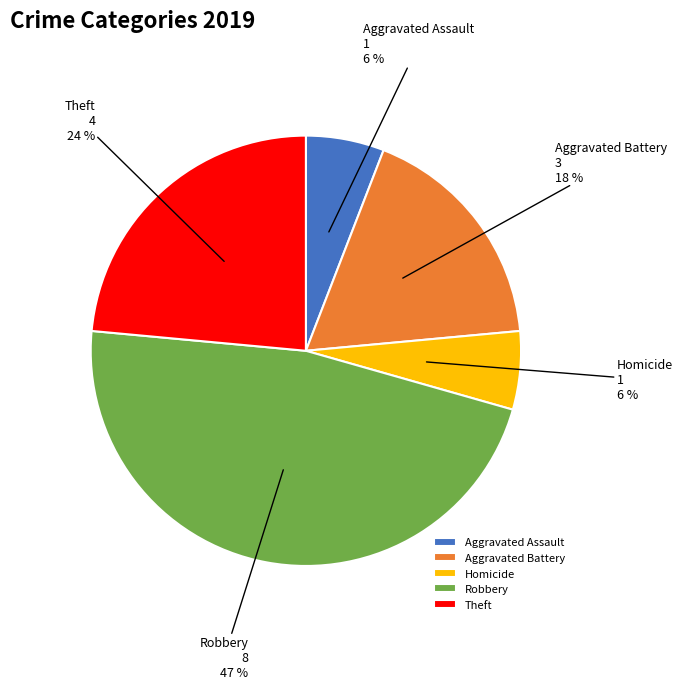

Which category has the biggest portion of the pie?

Robbery